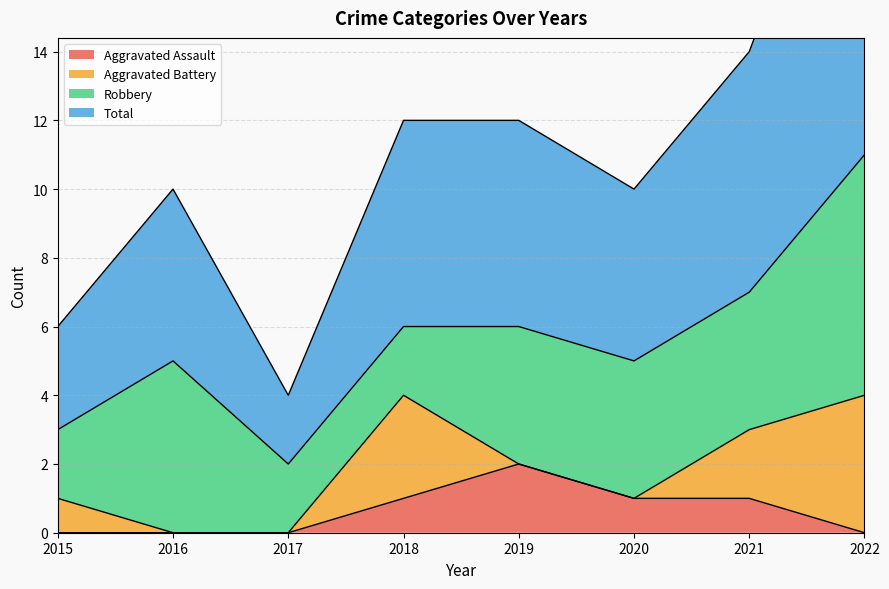

What is the difference between the maximum and minimum values in the Aggravated Assault series?

2